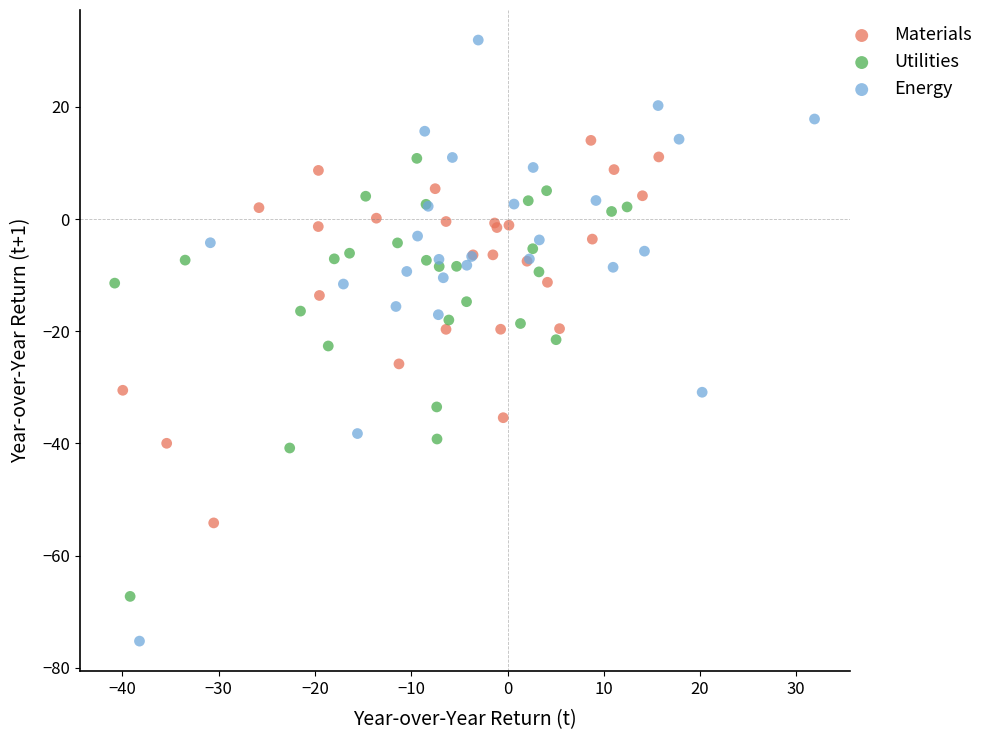

Which series contains the lowest Y value?

Energy